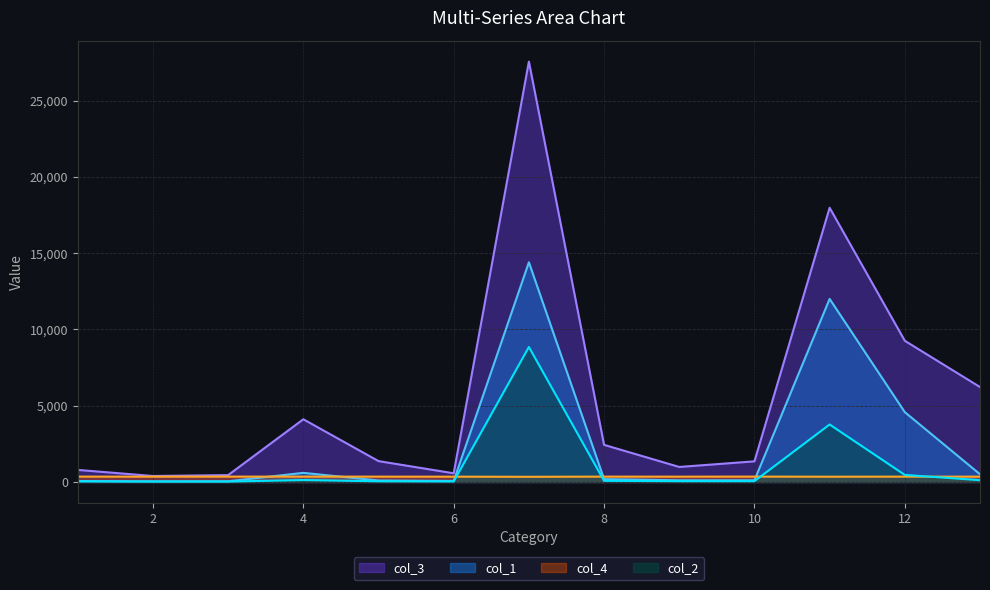

Reading left to right, extract all data points from this chart.

col_1: 64.0	44.2	46.5	599.2	99.0	68.0	14399.3	188.0	111.1	112.4	11998.6	4577.3	507.7
col_2: 36.7	26.5	26.7	129.5	46.4	35.0	8849.7	76.2	53.8	54.0	3769.2	463.0	118.5
col_3: 790.8	393.1	451.3	4111.3	1368.2	570.0	27553.7	2433.9	984.9	1353.4	17973.3	9255.1	6223.0
col_4: 354.0	349.0	352.0	354.0	351.0	349.0	340.0	352.0	350.0	353.0	346.0	351.0	351.0